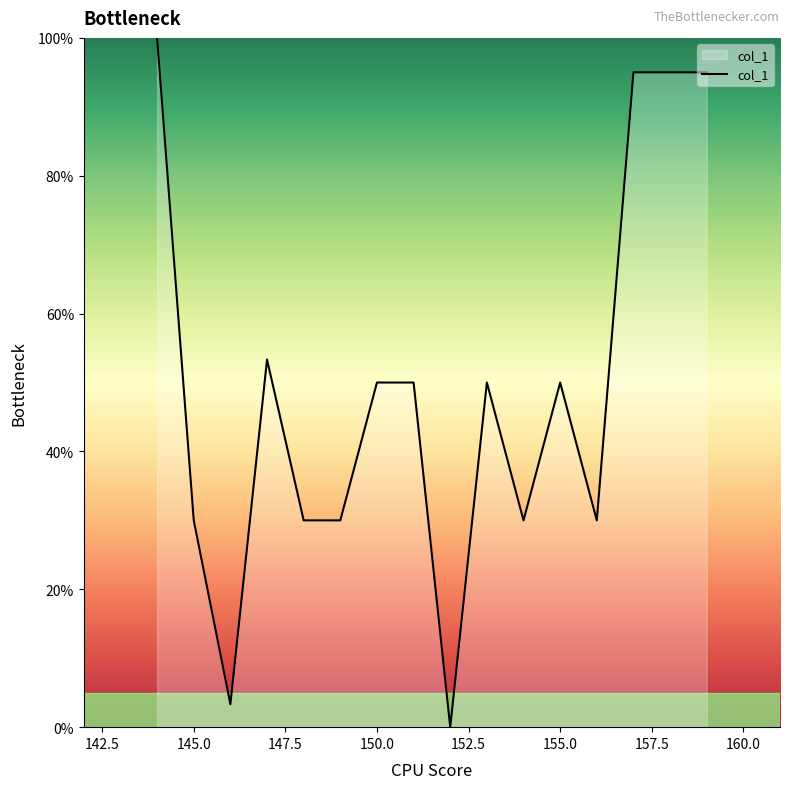

What is the difference between the maximum and minimum values?

100.0